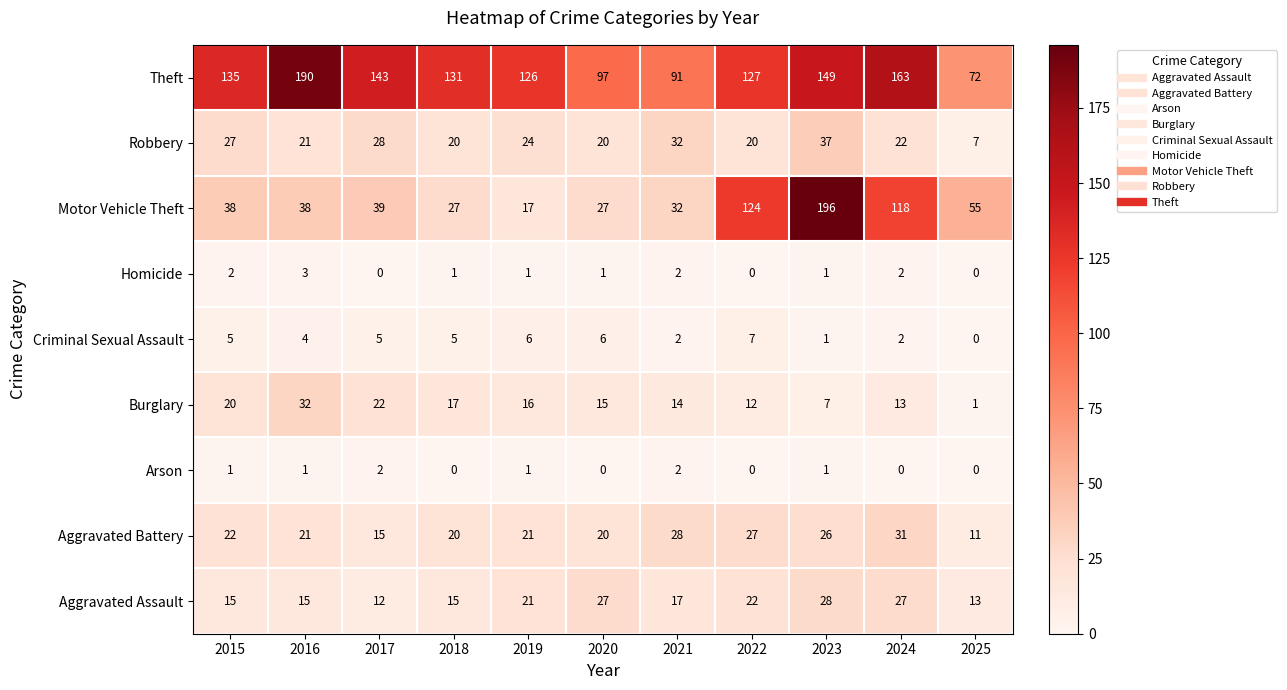

What is the greatest value displayed?

196